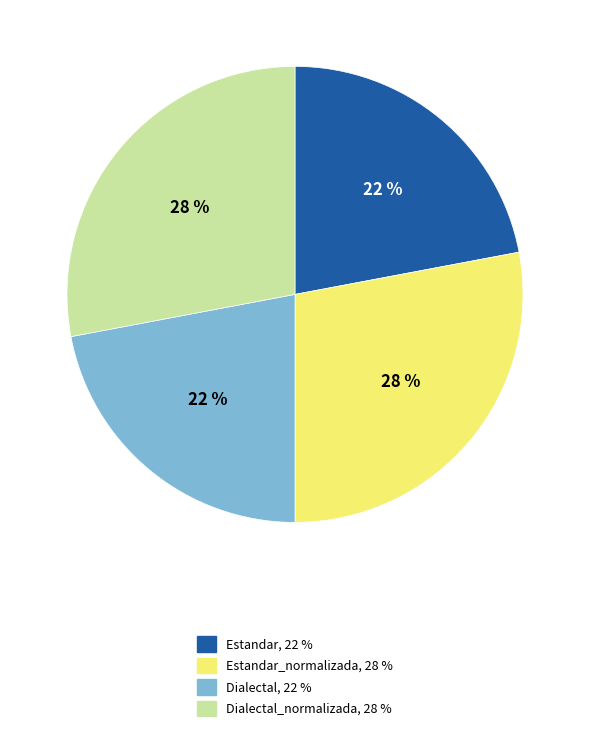

To the nearest percent, what is the average slice percentage?

25%